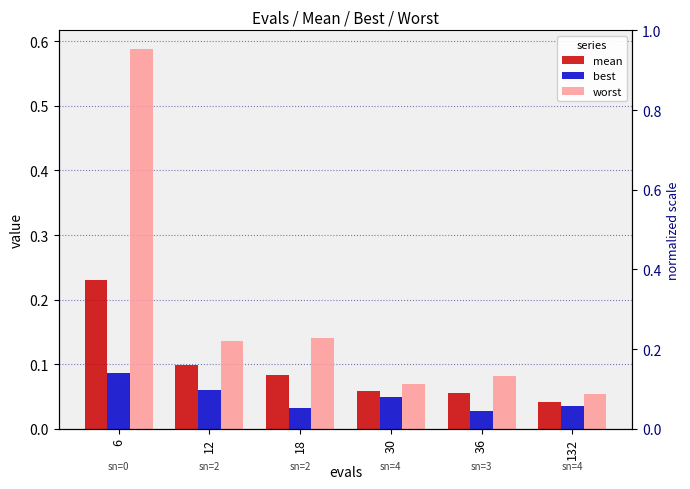

What is the difference between the best values at 6 and 36?

0.1